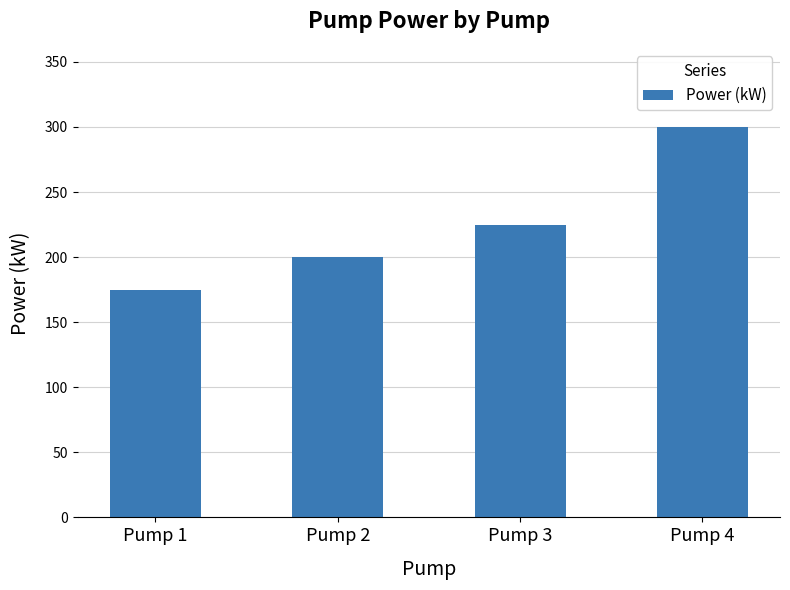

What is the average value?

225